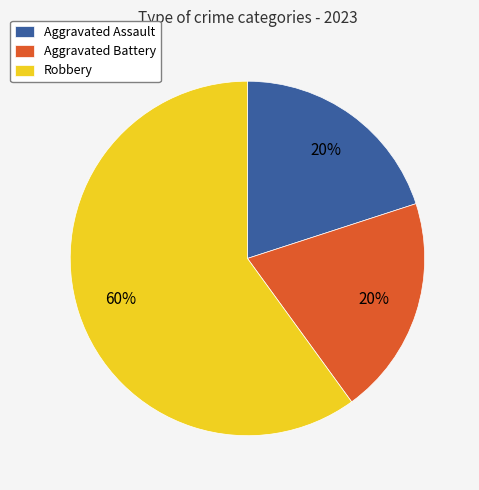

Which category accounts for the majority?

Robbery